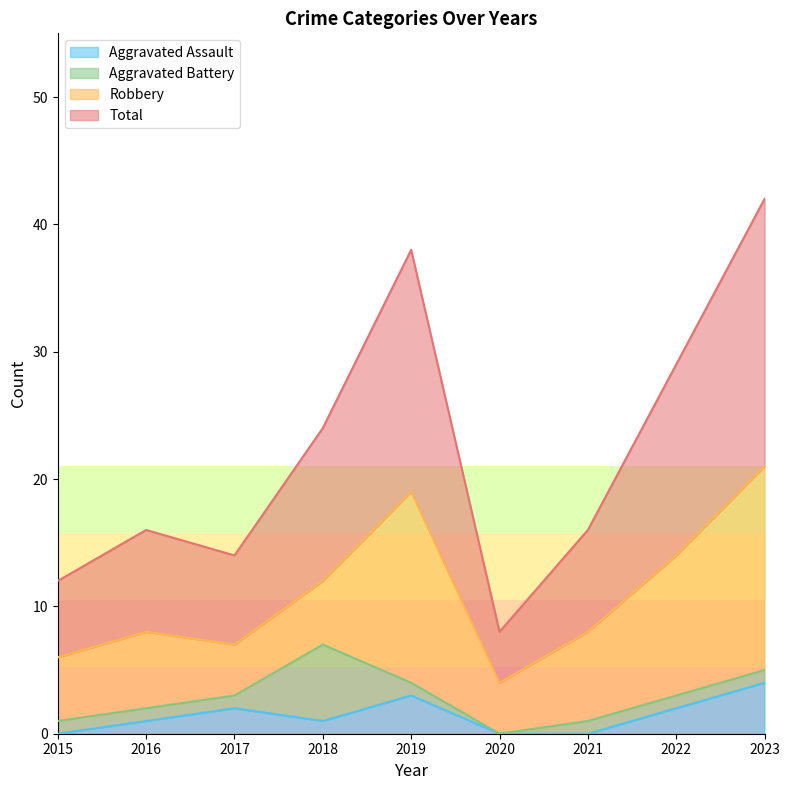

What is the maximum value for Aggravated Assault?

4